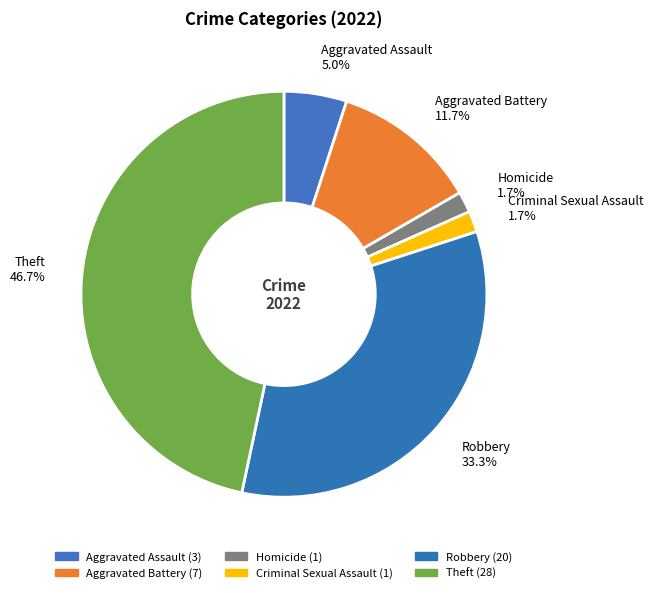

To the nearest percent, what is the combined percentage of Robbery and Theft?

80%